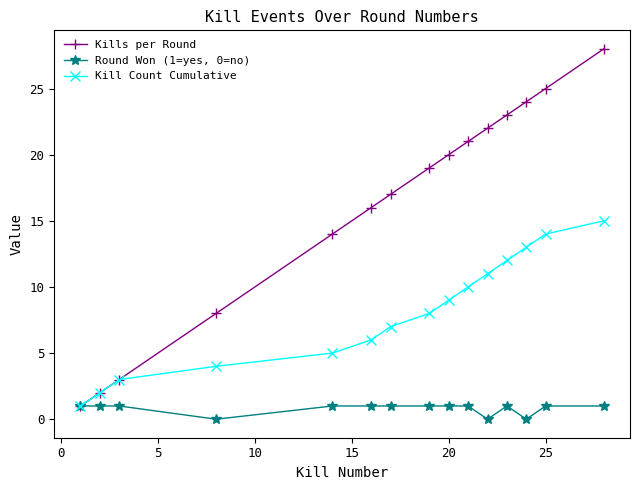

List the series in order of their overall mean, lowest first.

Round Won (1=yes, 0=no), Kill Count Cumulative, Kills per Round